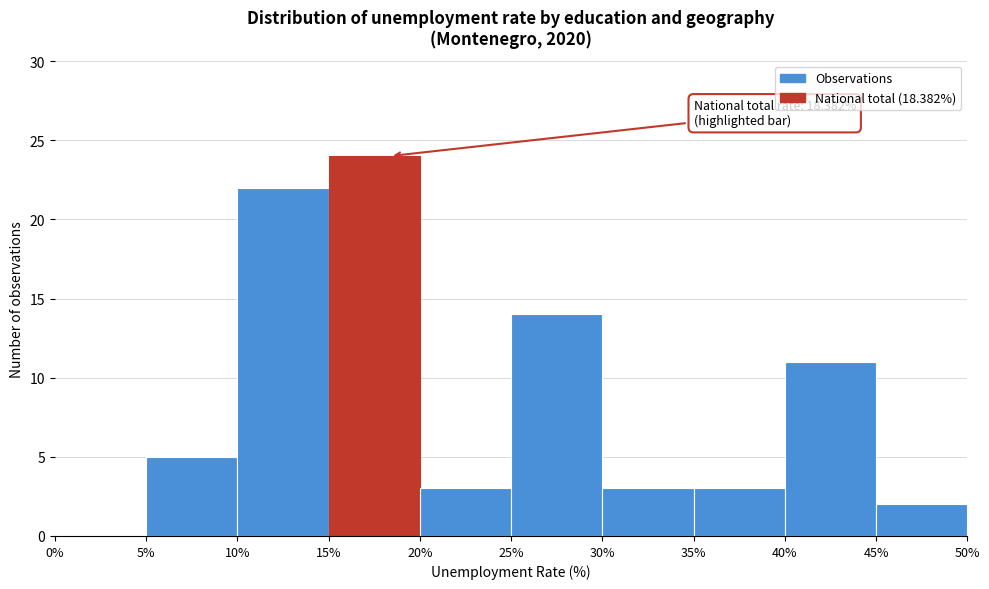

Over which range of the x-axis is the bar tallest?

15% to 20%